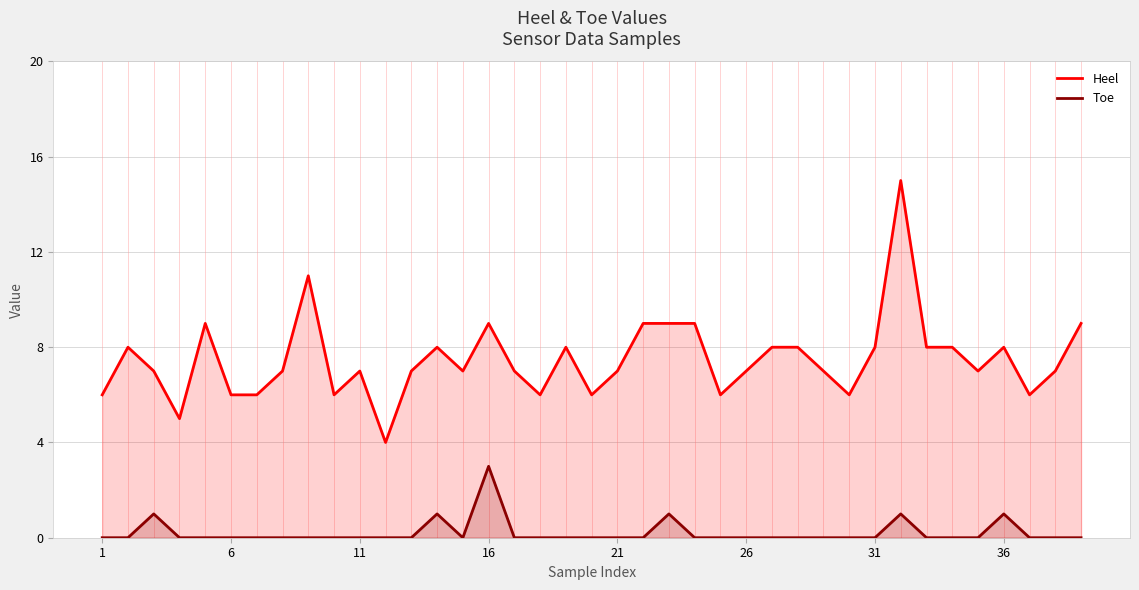

Which category has the lowest value across all series?

1